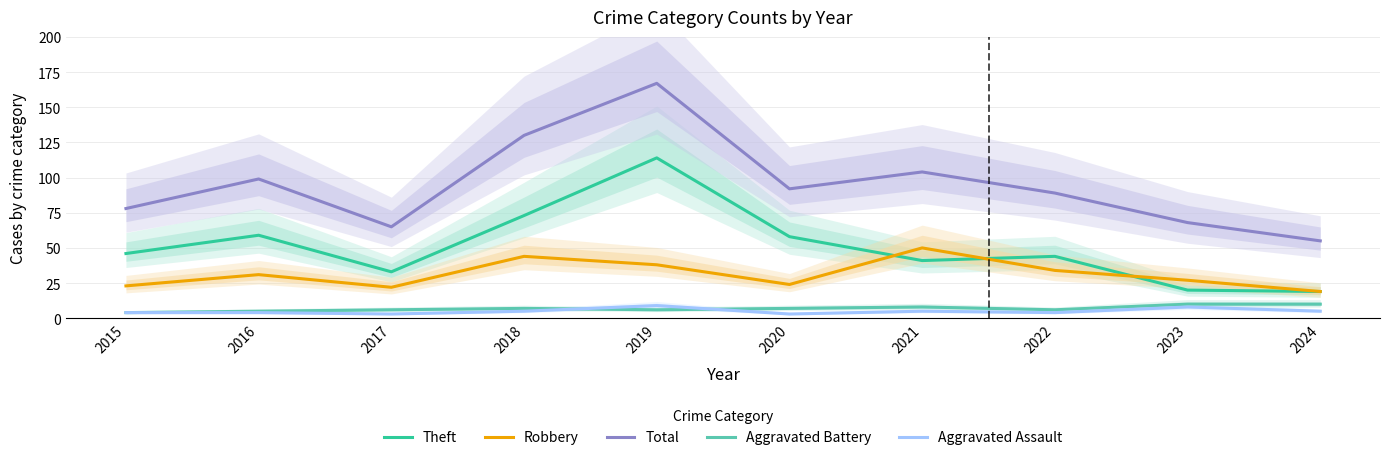

Does the chart display data point markers on the line(s)?

No